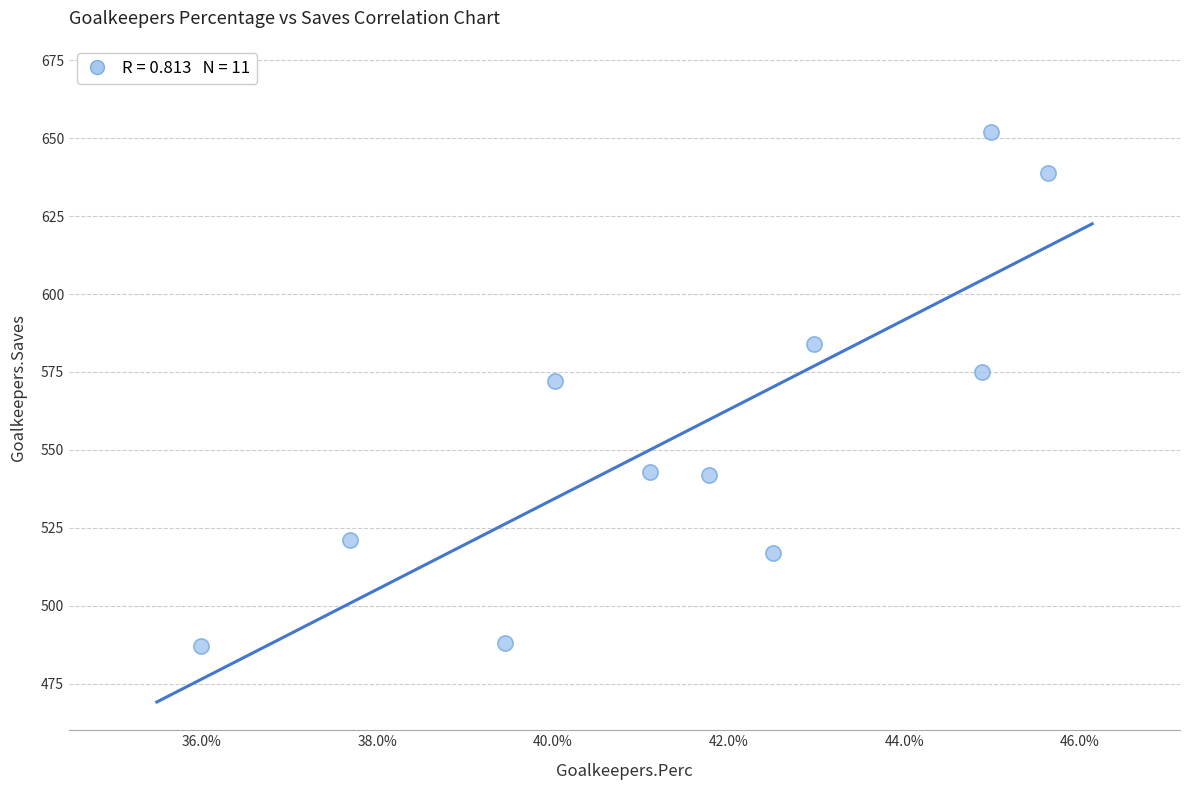

What Y value in the scatter plot is closest to 569?

572